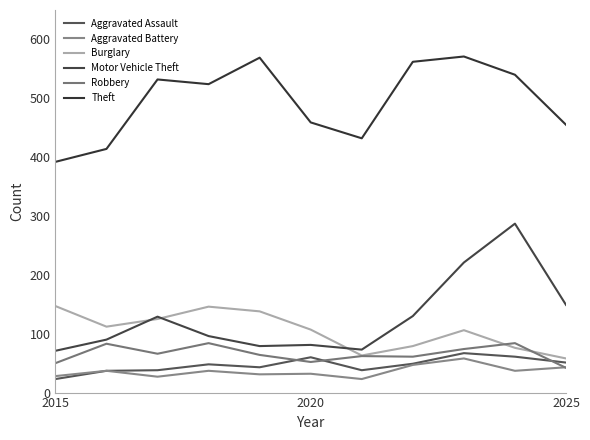

Reading right to left, list all the values displayed in this chart.

Aggravated Assault: 51	61	67	49	38	60	43	48	38	37	23
Aggravated Battery: 43	37	58	47	23	32	31	37	27	37	28
Burglary: 58	76	106	79	63	107	138	146	125	112	147
Motor Vehicle Theft: 149	287	221	130	73	81	79	96	129	90	71
Robbery: 42	84	74	61	62	52	64	84	66	83	50
Theft: 455	540	571	562	432	459	569	524	532	414	392